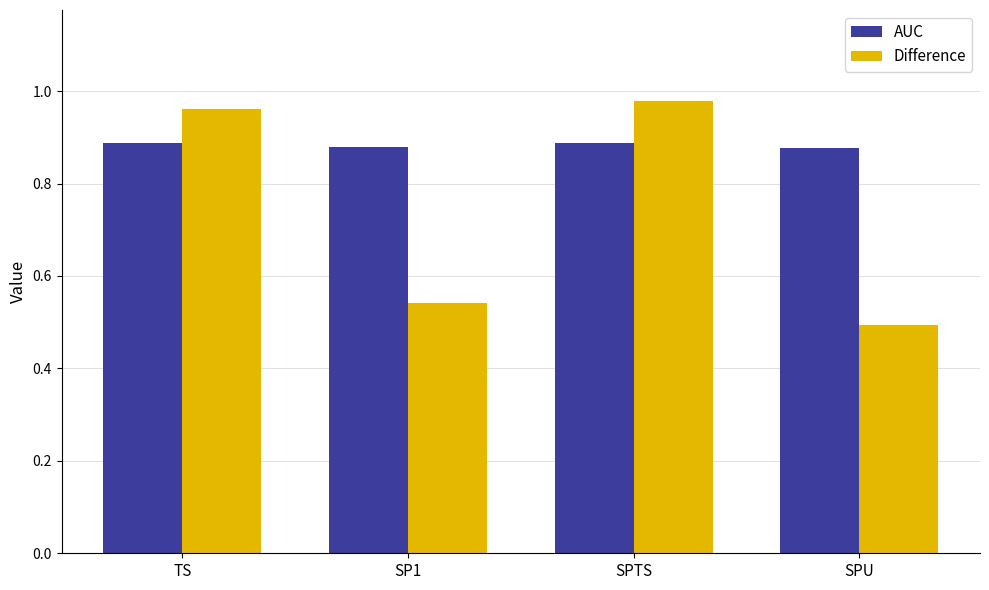

Count the number of data series in this chart.

2